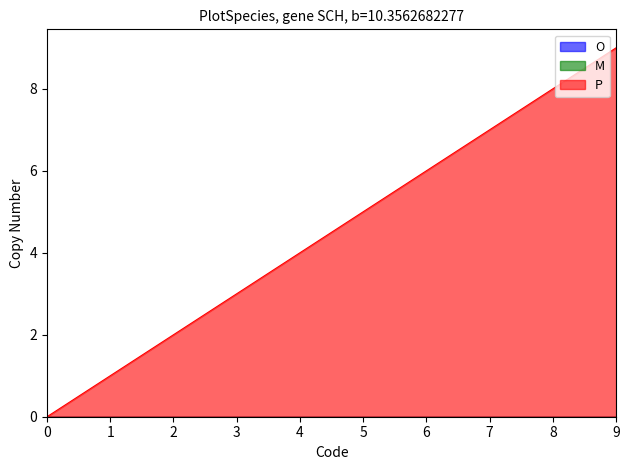

What are all the series names shown in the legend?

O, M, P